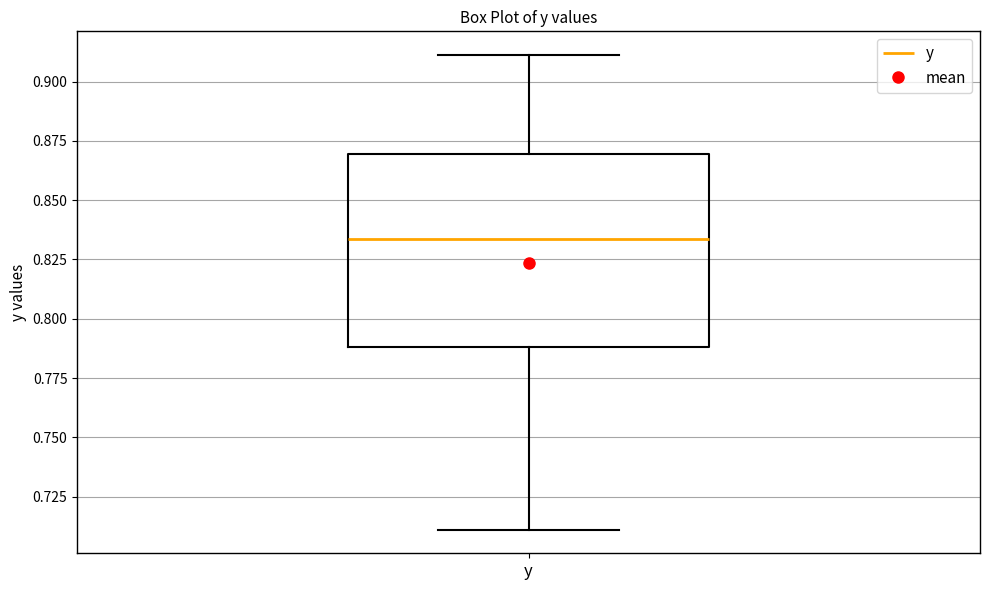

Read this box plot against the y-axis: the position of the median line, the range covered by the box, and the ends of both whiskers. The values are not printed on the chart, so give them approximately, as read against the axis.

median 0.835, box 0.790 to 0.870, whiskers 0.710 to 0.910